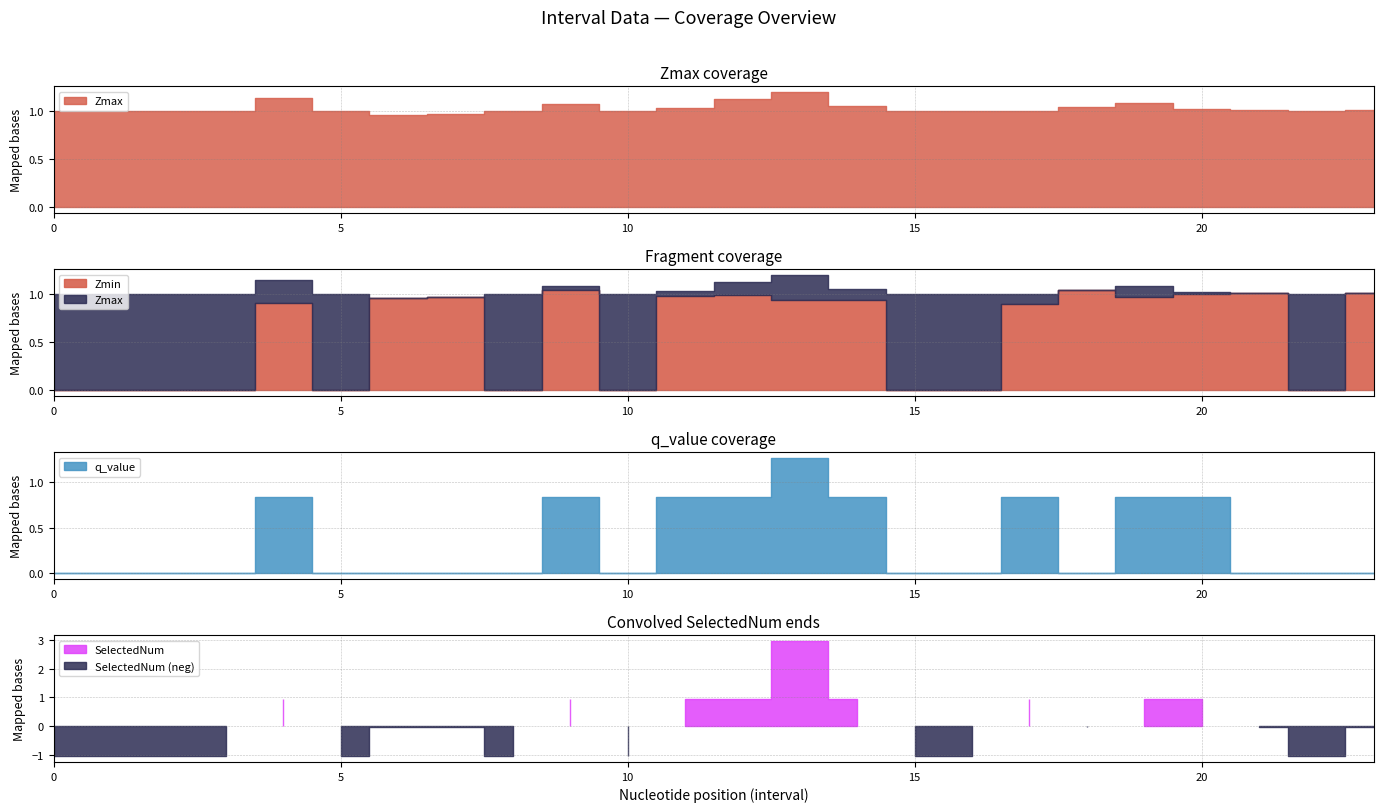

At which category is the sum across all series the highest?

13